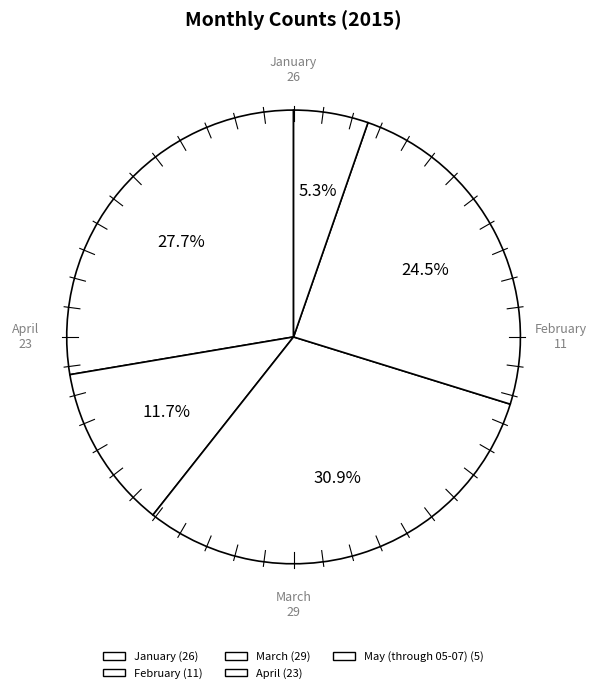

Approximately how many times larger is the value at May (through 05-07) compared to January?

0.2